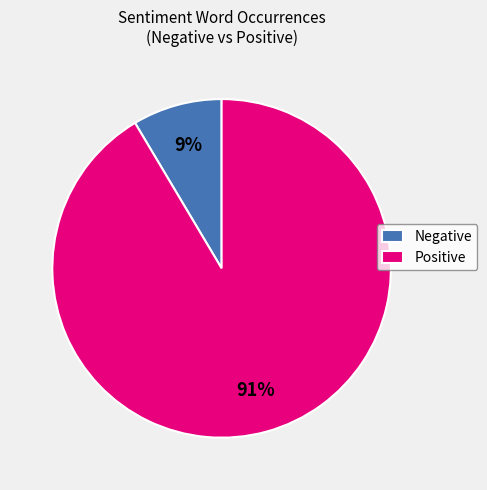

Which has a higher value, Positive or Negative?

Positive